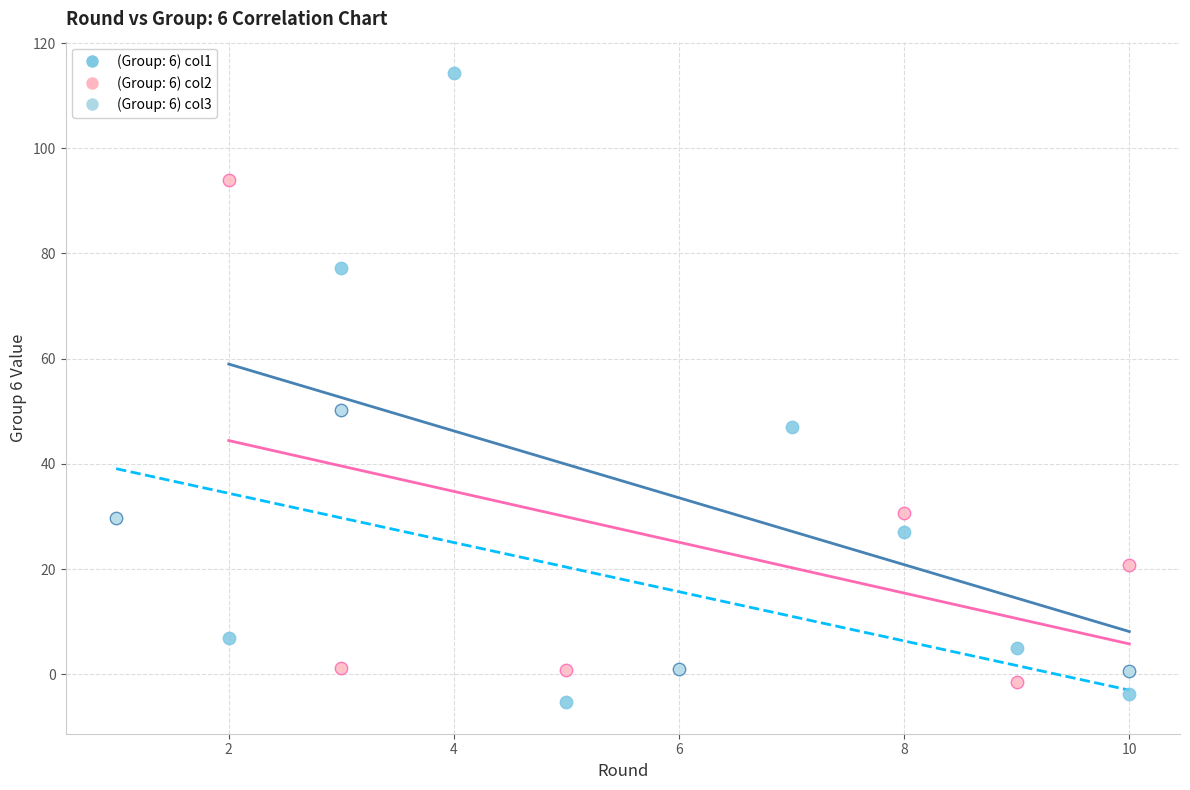

Which series reaches the maximum Y coordinate?

(Group: 6) col1